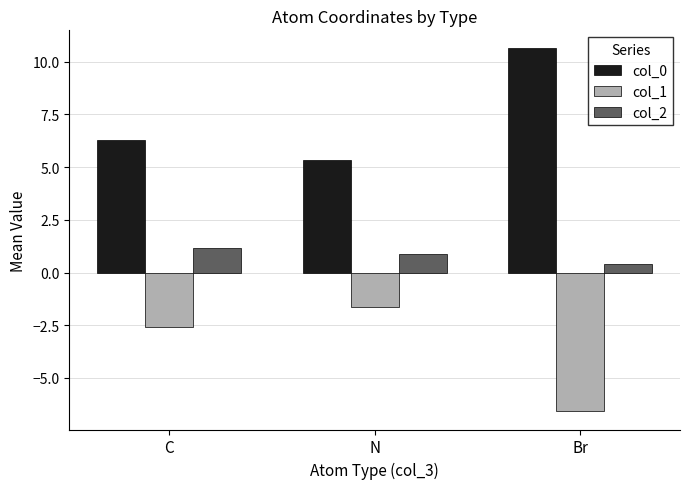

At N, list the series in order from smallest to largest.

col_1, col_2, col_0